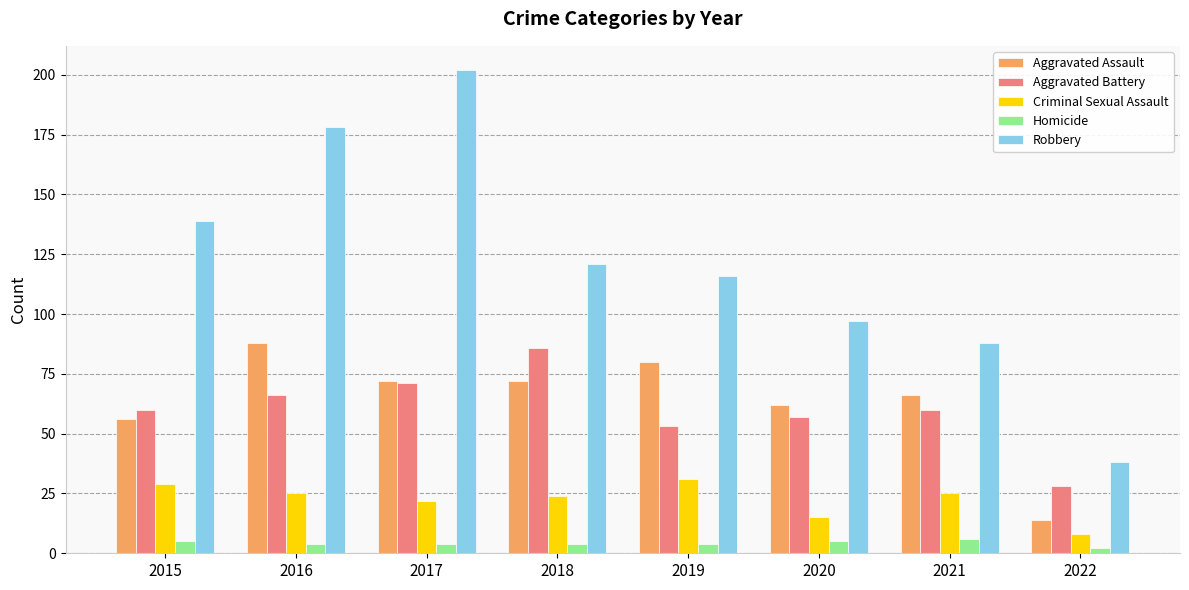

What is the difference between the maximum and second lowest values in the Homicide series?

2